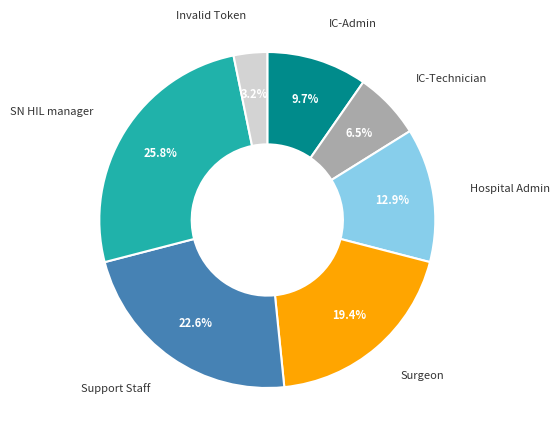

What percentage is NOT represented by Support Staff?

77.4%